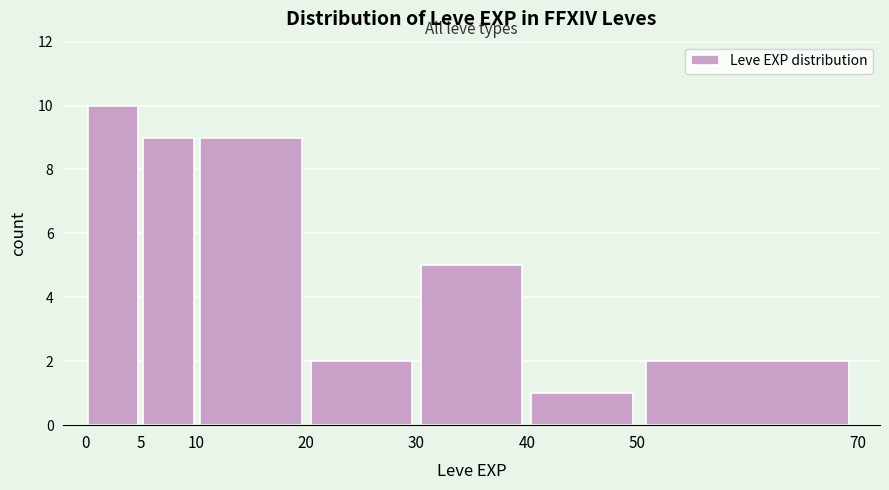

Reading left to right, list every bar in this chart as the range it spans on the x-axis followed by its height. The values are not printed on the chart, so give them approximately, as read against the axis.

0 to 5: 10
5 to 10: 9
10 to 20: 9
20 to 30: 2
30 to 40: 5
40 to 50: 1
50 to 70: 2